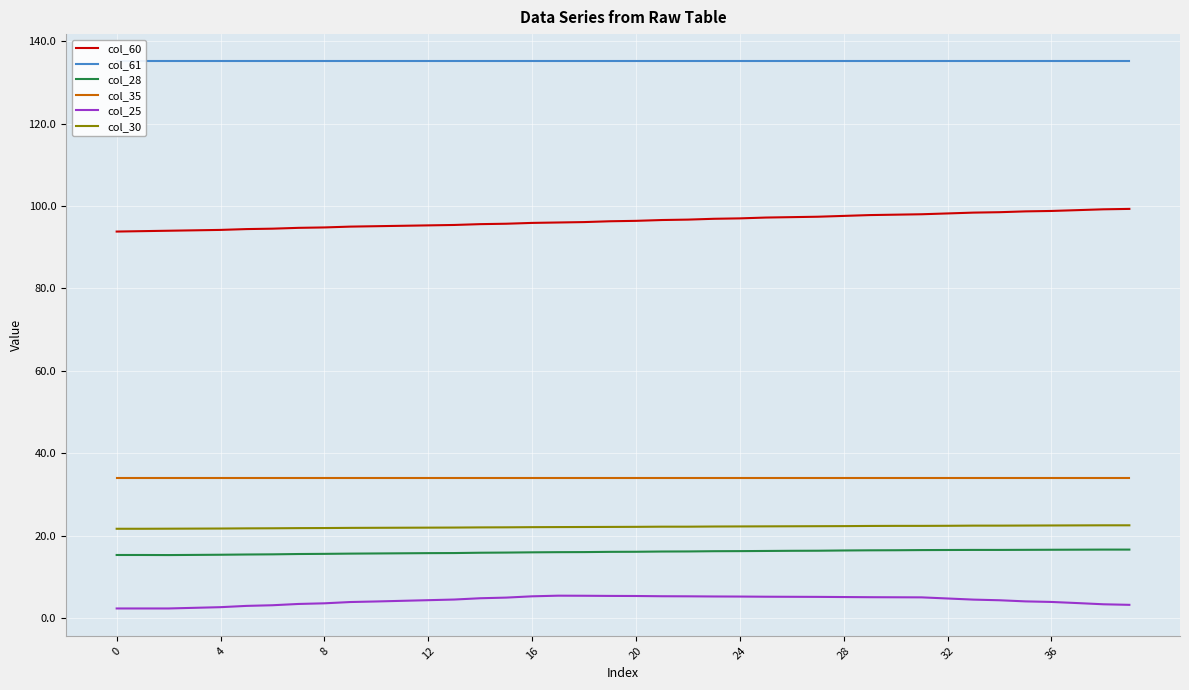

Rank the series by their maximum value, from lowest to highest.

col_25, col_28, col_30, col_35, col_60, col_61